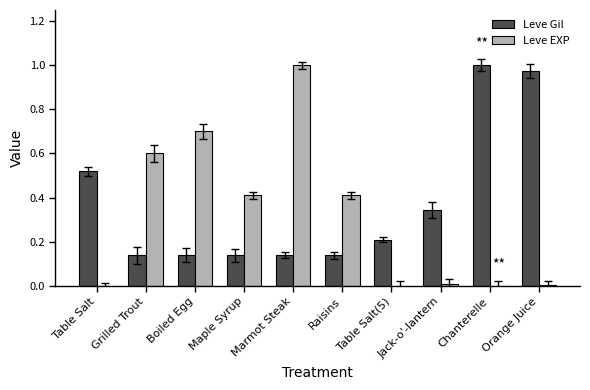

Which series changed the most between Maple Syrup and Marmot Steak?

Leve EXP